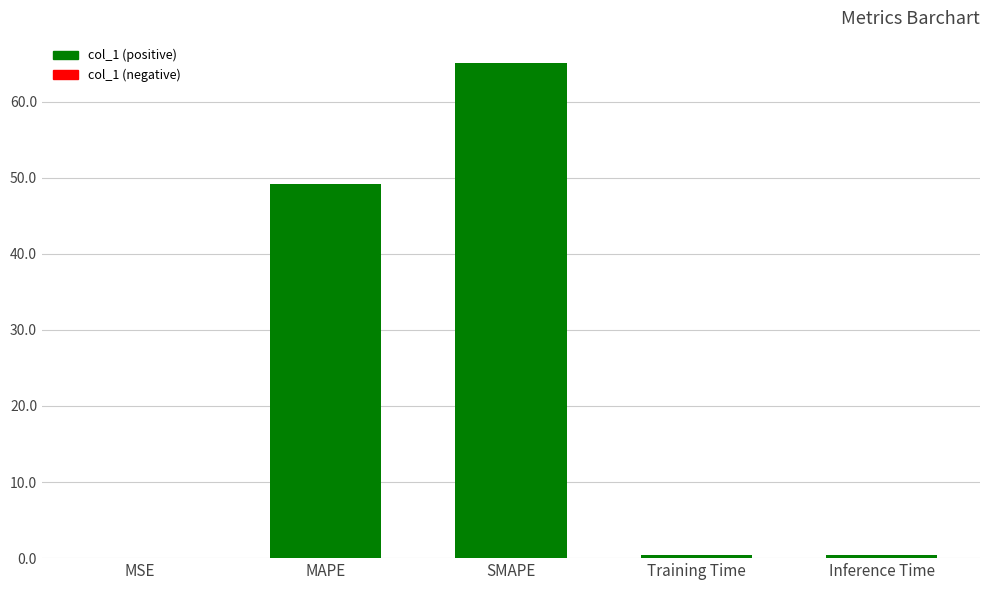

Where is the data nearest to the value 32?

MAPE